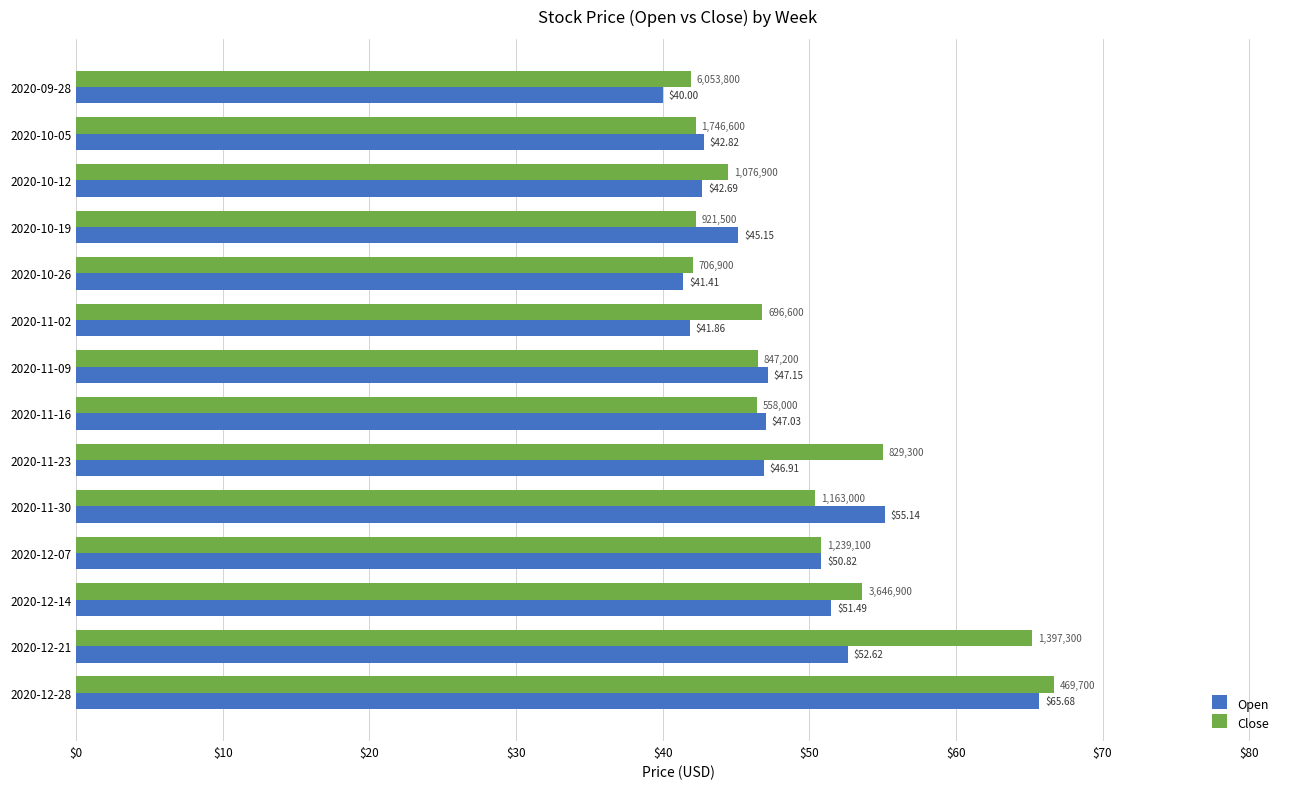

Between 2020-11-09 and 2020-11-16, which series saw the biggest shift?

Open